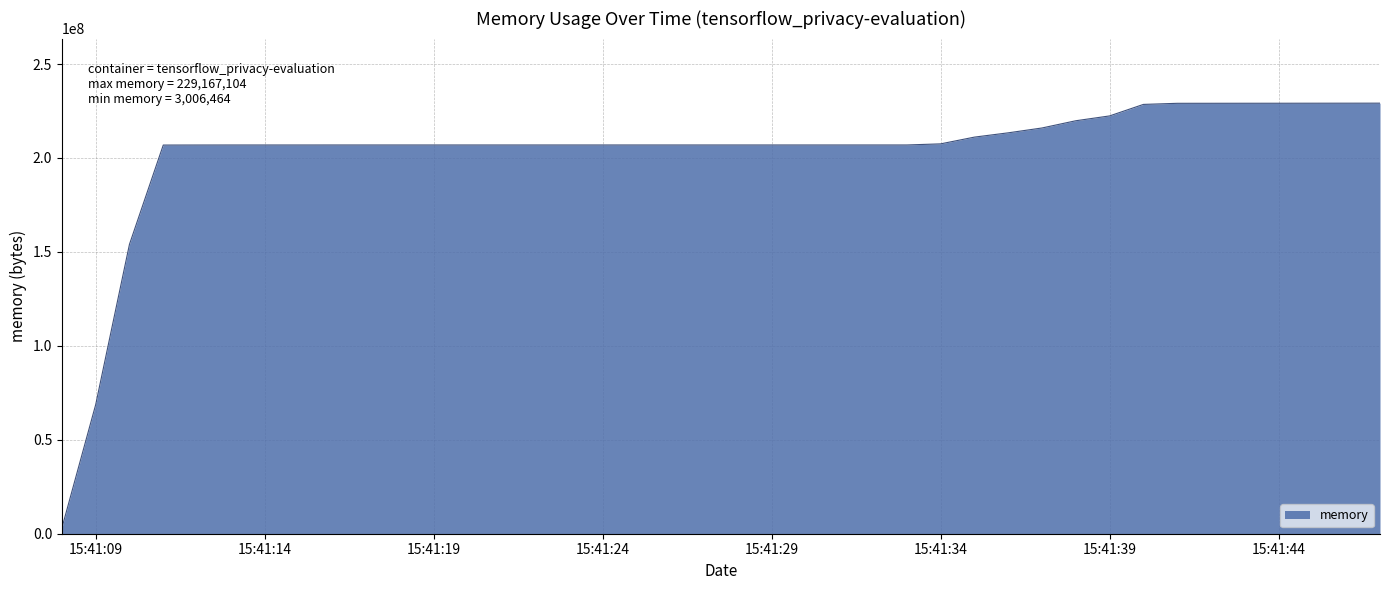

What is the greatest value displayed?

229167104